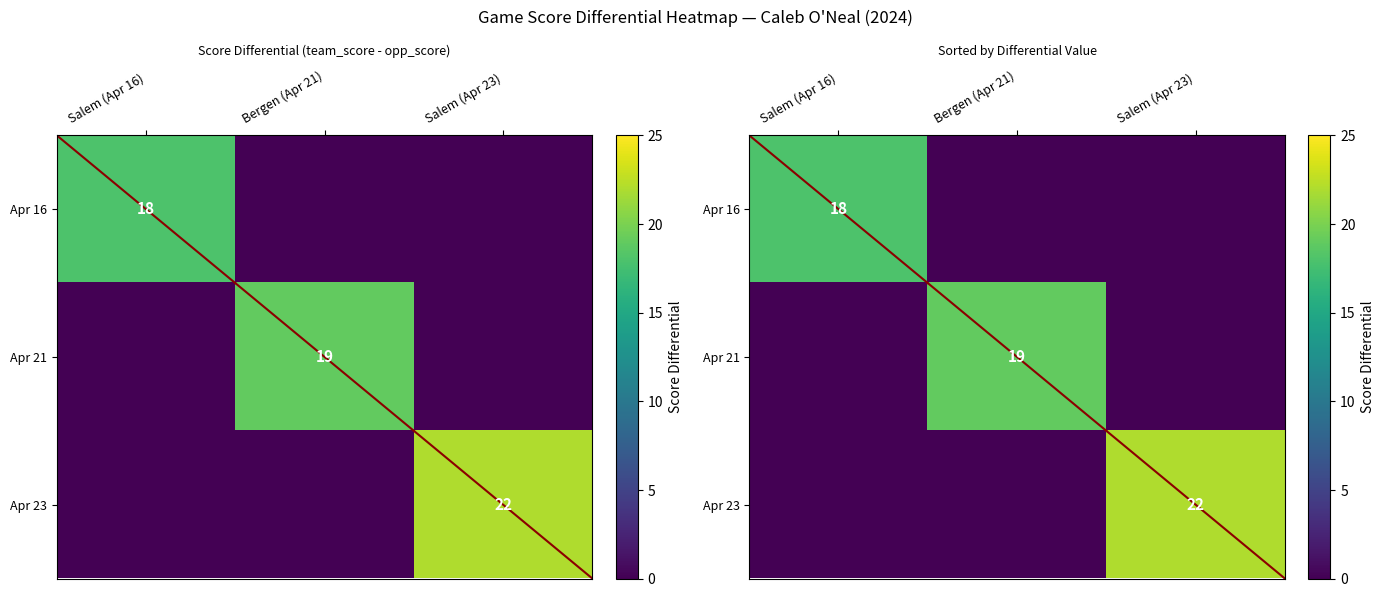

The value of Apr 16 at Salem (Apr 16) is 25. True or false?

False